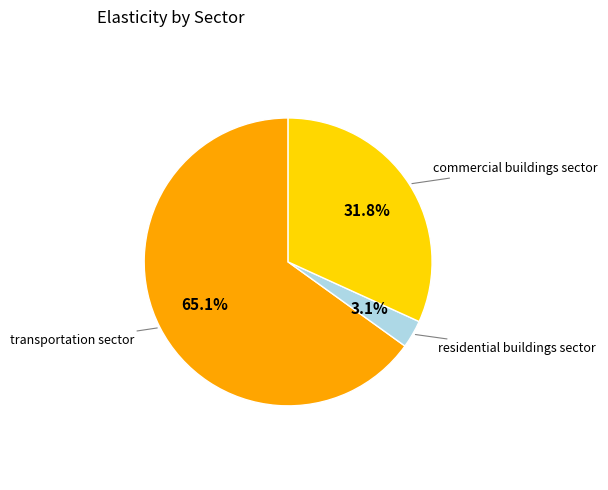

Count the number of slices in the pie.

3